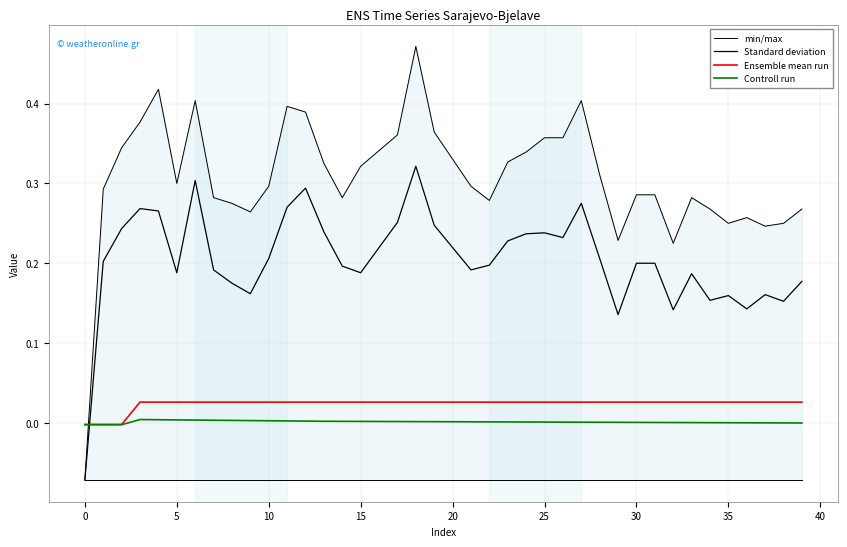

What is the approximate value of Standard deviation at 12?

0.3